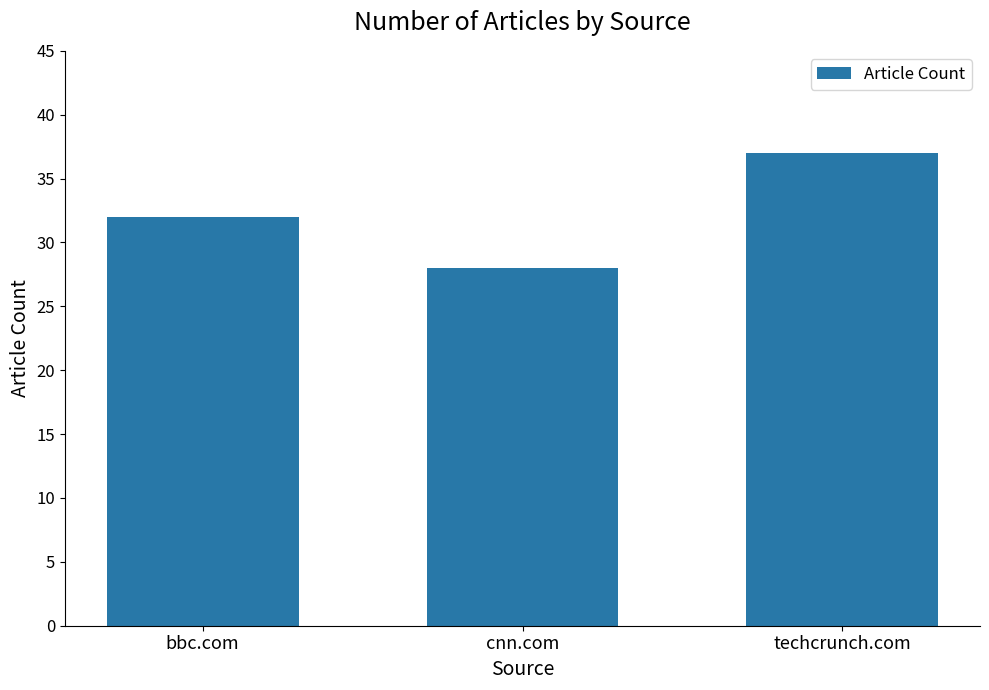

What is the label of the 1st bar from the right?

techcrunch.com